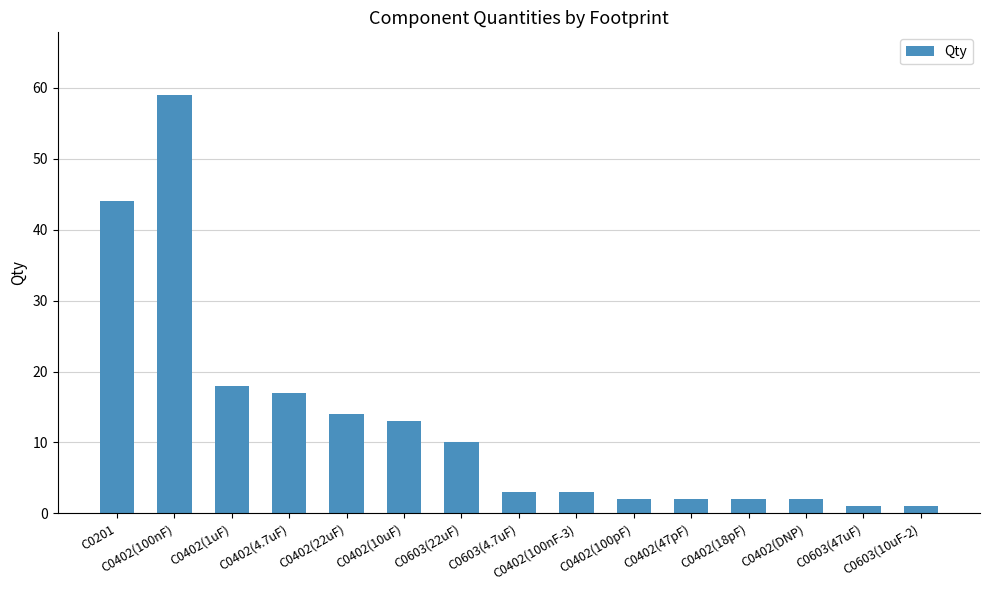

Reading right to left, what are all the values shown in this chart?

C0603(10uF-2)=1	C0603(47uF)=1	C0402(DNP)=2	C0402(18pF)=2	C0402(47pF)=2	C0402(100pF)=2	C0402(100nF-3)=3	C0603(4.7uF)=3	C0603(22uF)=10	C0402(10uF)=13	C0402(22uF)=14	C0402(4.7uF)=17	C0402(1uF)=18	C0402(100nF)=59	C0201=44